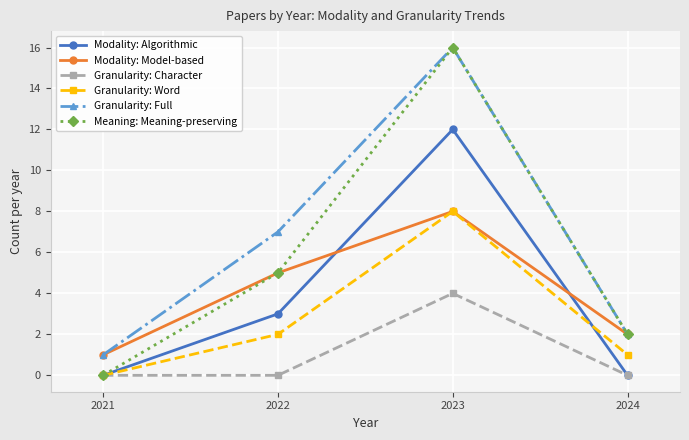

Which label corresponds to the largest value in the chart?

2023